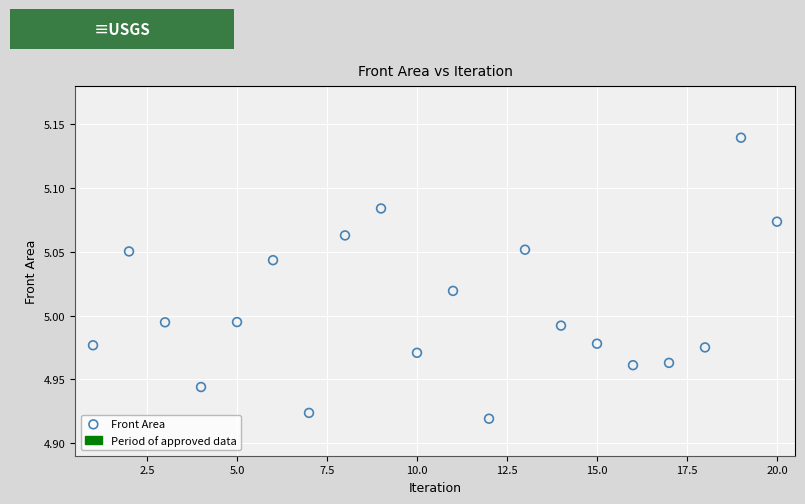

What is the range of X values (max minus min)?

19.0